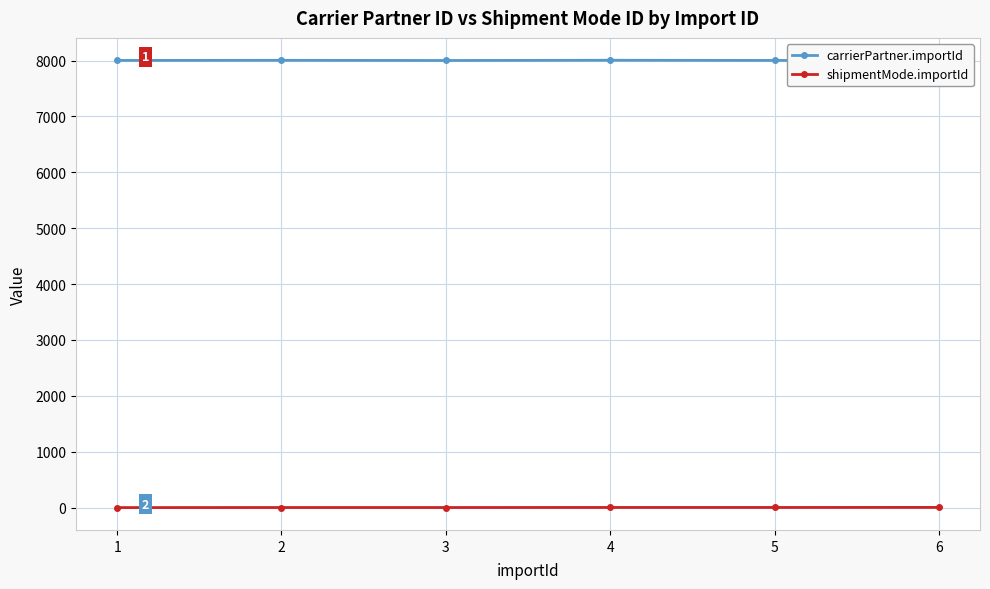

True or false: carrierPartner.importId and shipmentMode.importId cross at least once.

False